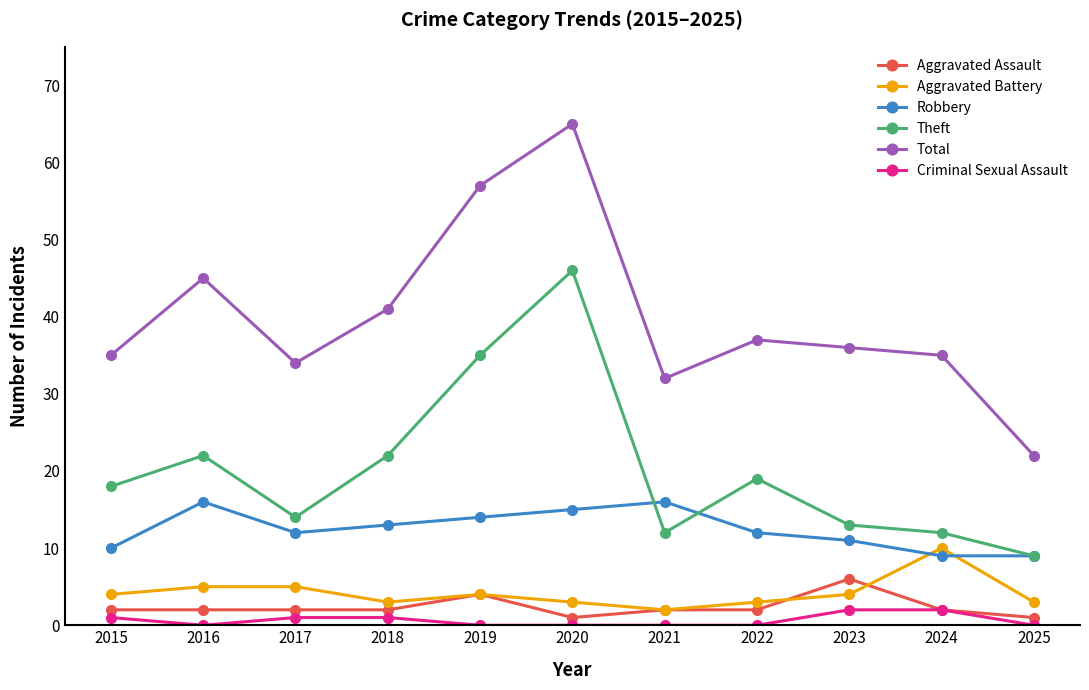

Reading left to right, transcribe all the data shown in this chart.

Aggravated Assault: 2015=2	2016=2	2017=2	2018=2	2019=4	2020=1	2021=2	2022=2	2023=6	2024=2	2025=1
Aggravated Battery: 2015=4	2016=5	2017=5	2018=3	2019=4	2020=3	2021=2	2022=3	2023=4	2024=10	2025=3
Robbery: 2015=10	2016=16	2017=12	2018=13	2019=14	2020=15	2021=16	2022=12	2023=11	2024=9	2025=9
Theft: 2015=18	2016=22	2017=14	2018=22	2019=35	2020=46	2021=12	2022=19	2023=13	2024=12	2025=9
Total: 2015=35	2016=45	2017=34	2018=41	2019=57	2020=65	2021=32	2022=37	2023=36	2024=35	2025=22
Criminal Sexual Assault: 2015=1	2016=0	2017=1	2018=1	2019=0	2020=0	2021=0	2022=0	2023=2	2024=2	2025=0